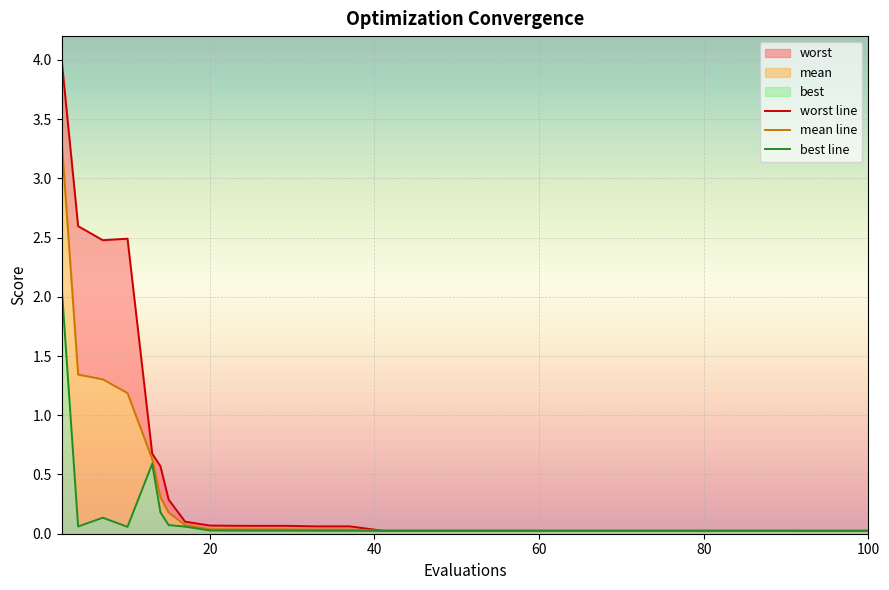

What is the average value of the best line series?

0.1